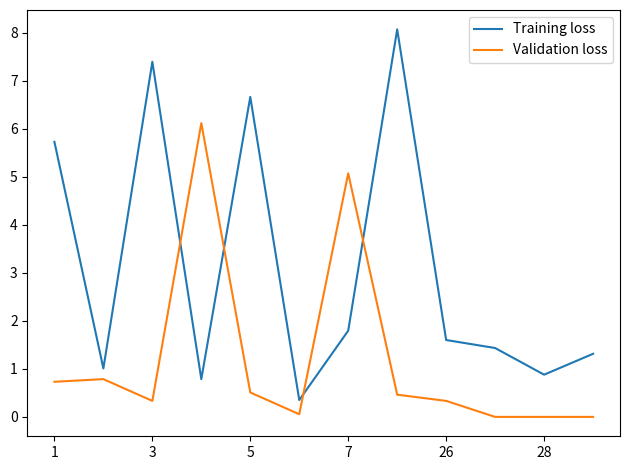

True or false: Training loss and Validation loss cross at least once.

True